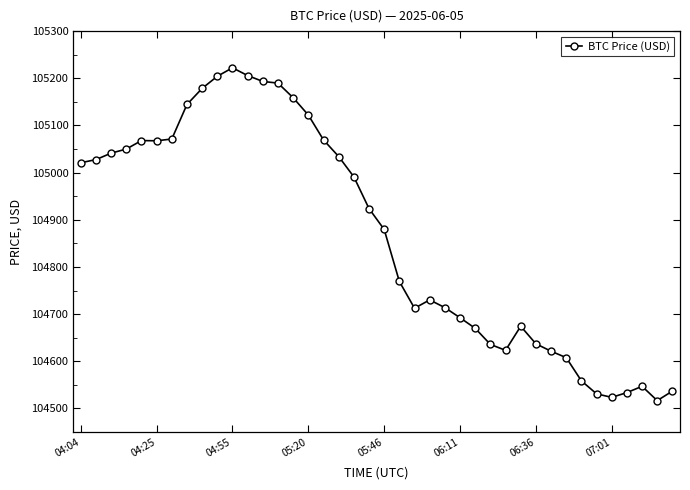

What is the value of the 37th point from the left?

104533.7